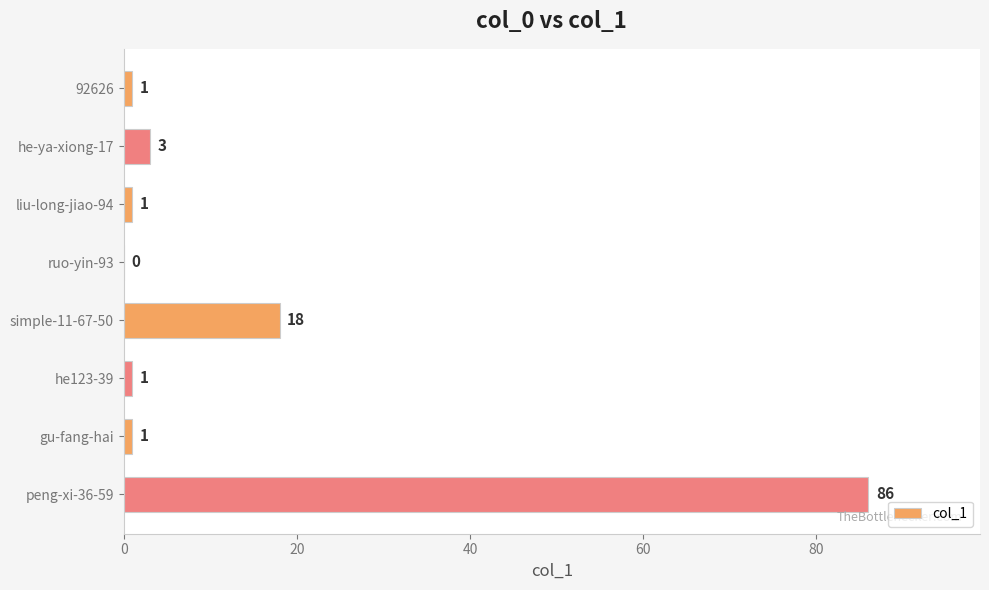

Reading top to bottom, extract all data points from this chart.

92626=1	he-ya-xiong-17=3	liu-long-jiao-94=1	ruo-yin-93=0	simple-11-67-50=18	he123-39=1	gu-fang-hai=1	peng-xi-36-59=86